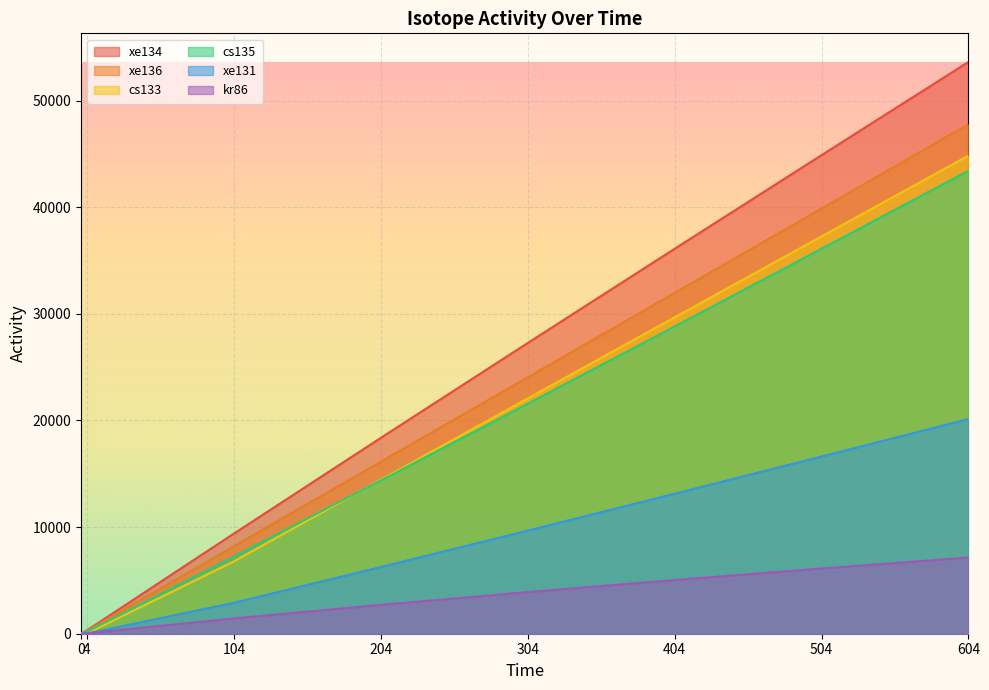

What is the sum of the xe134 values at 504 and 4?

45196.6